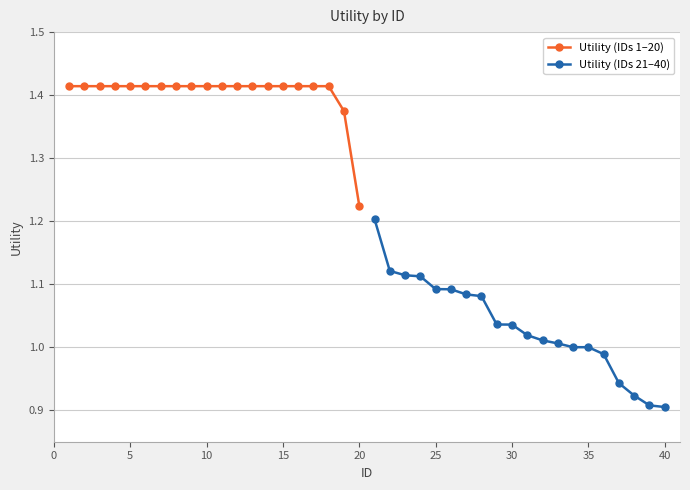

True or false: Utility (IDs 1–20) and Utility (IDs 21–40) intersect in this chart.

False